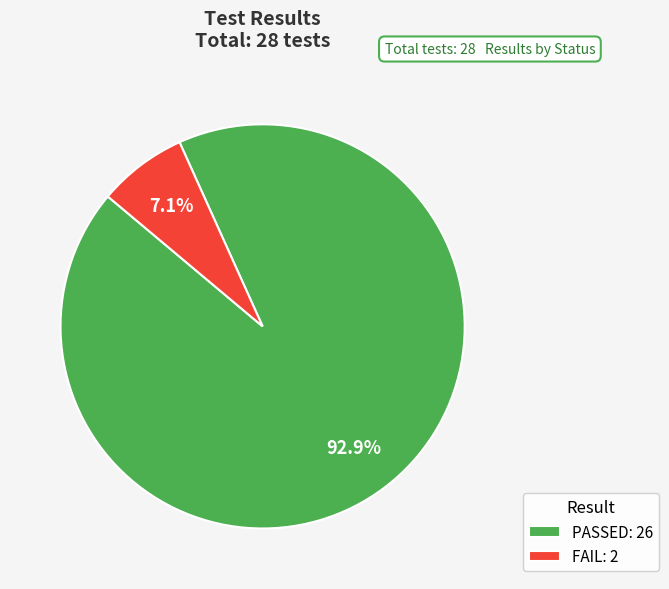

Is there a majority slice in this chart?

Yes